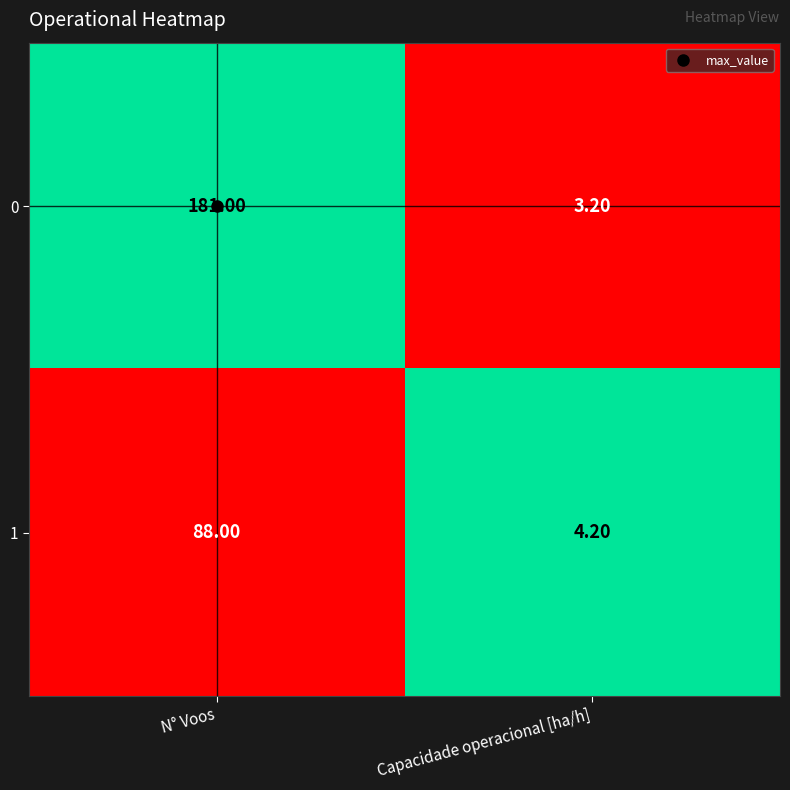

What is the total value across all series at Capacidade operacional [ha/h]?

7.4